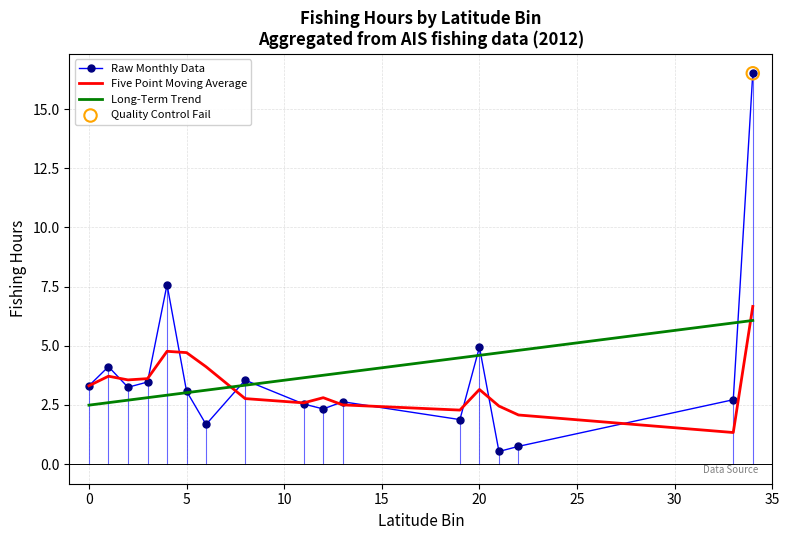

True or false: Long-Term Trend and Five Point Moving Average cross at least once.

True